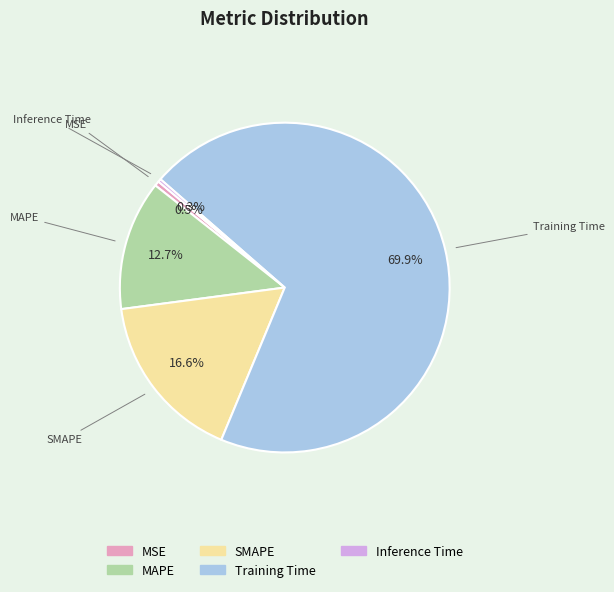

To the nearest percent, what is the combined percentage of MAPE and MSE?

13%